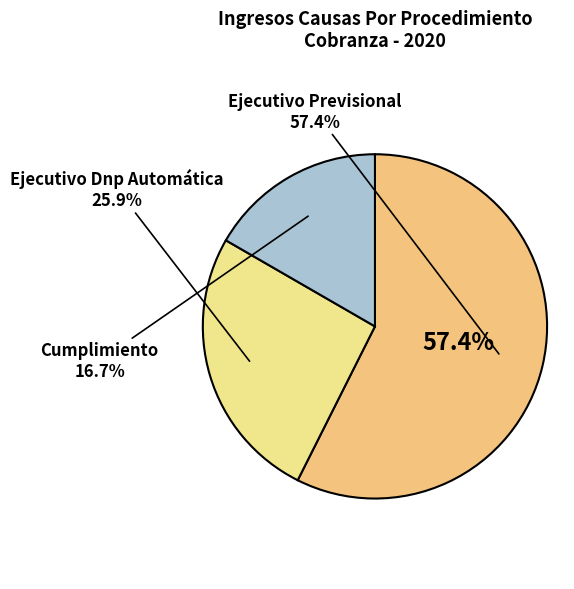

To the nearest percent, what is the combined percentage of Cumplimiento and Ejecutivo Previsional?

74%